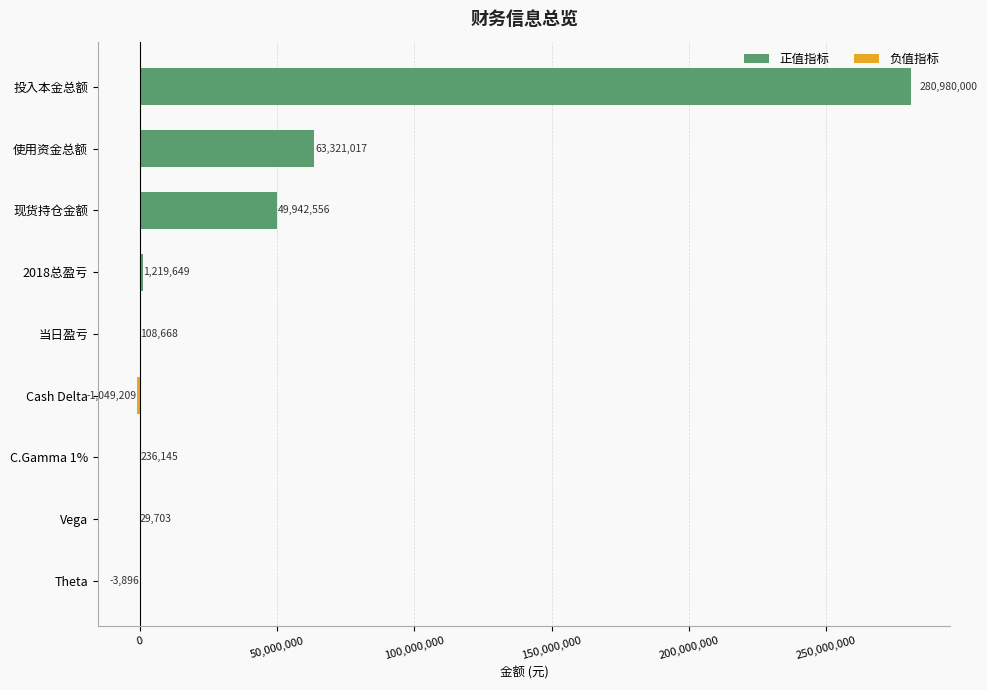

What is the sum of the values at Cash Delta and Theta?

-1053105.0